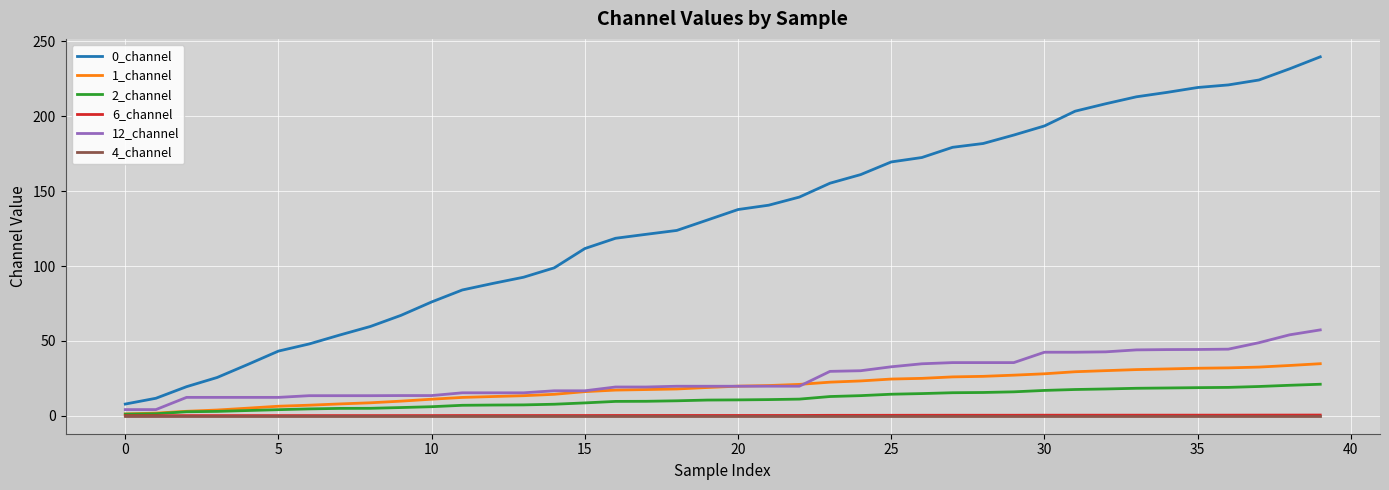

What is the maximum value shown in the chart?

239.7